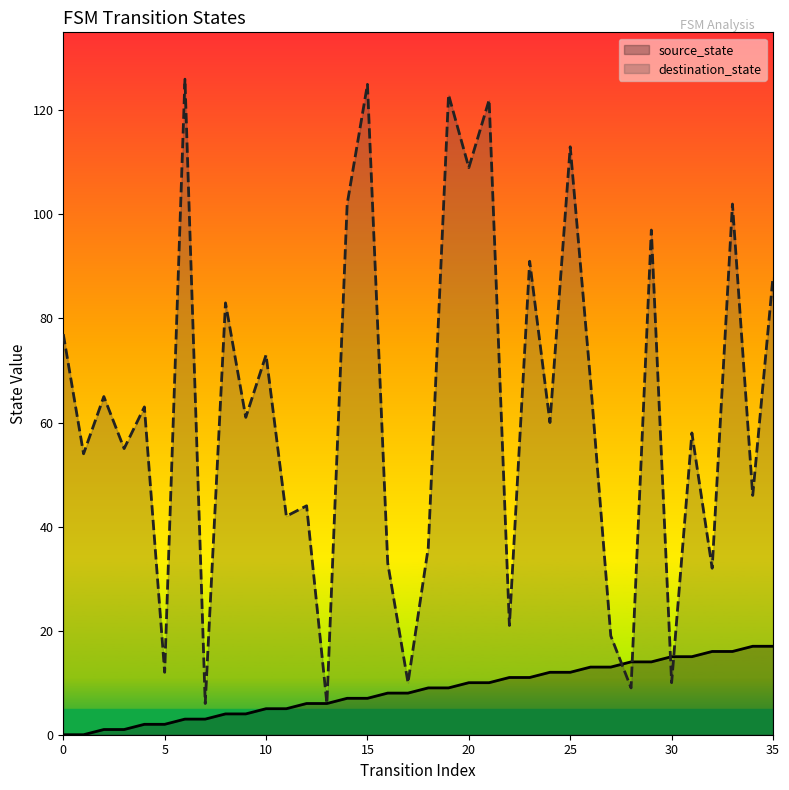

Where do source_state and destination_state first cross each other?

27 and 28